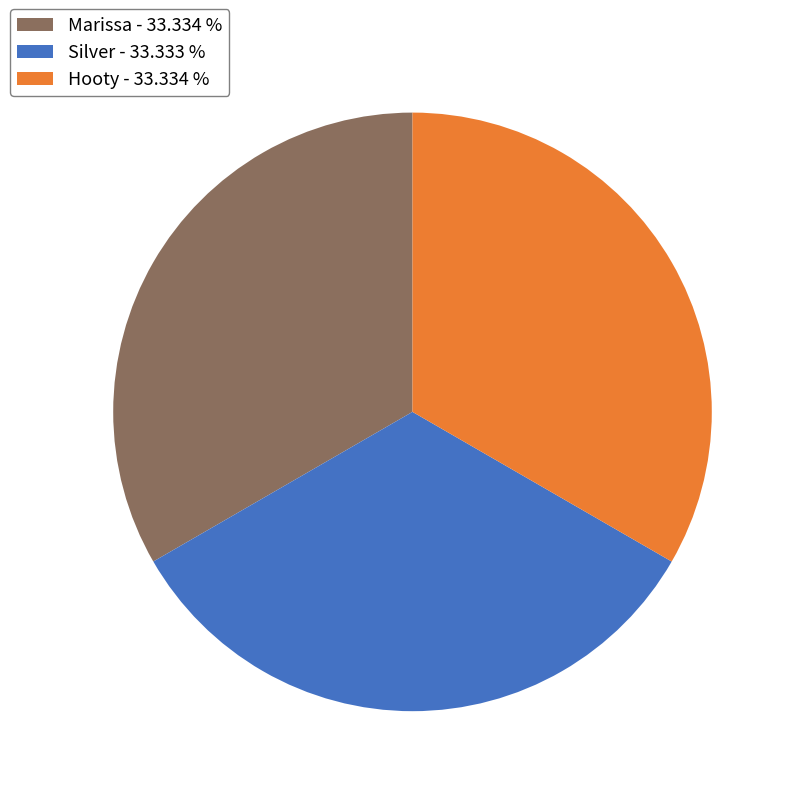

Is there a majority slice in this chart?

No